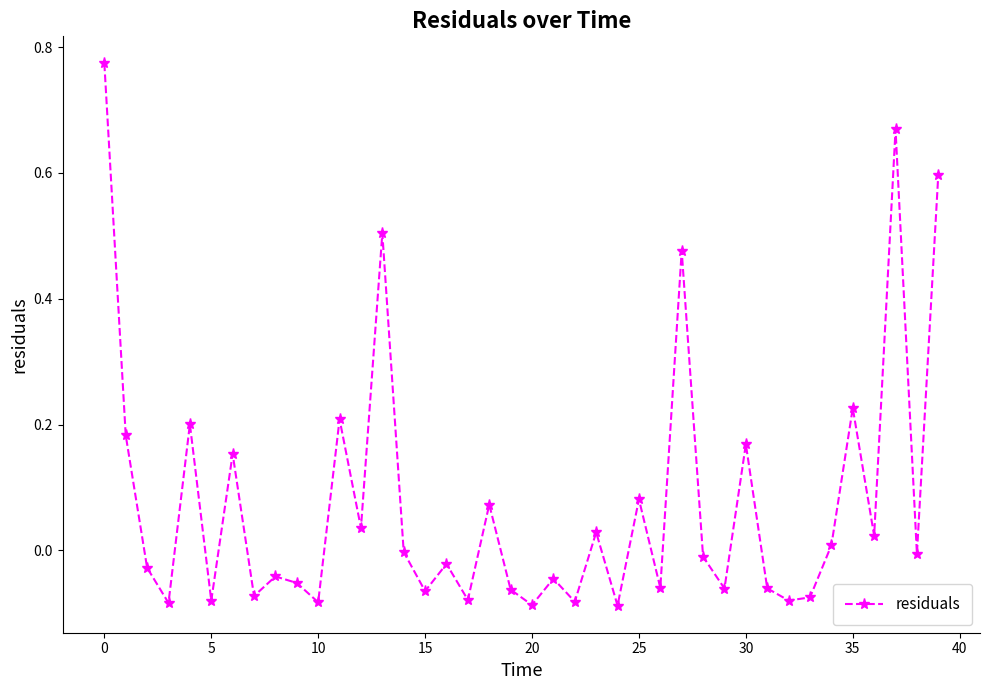

How many interior local peaks (higher than both neighbors) does the data have?

14